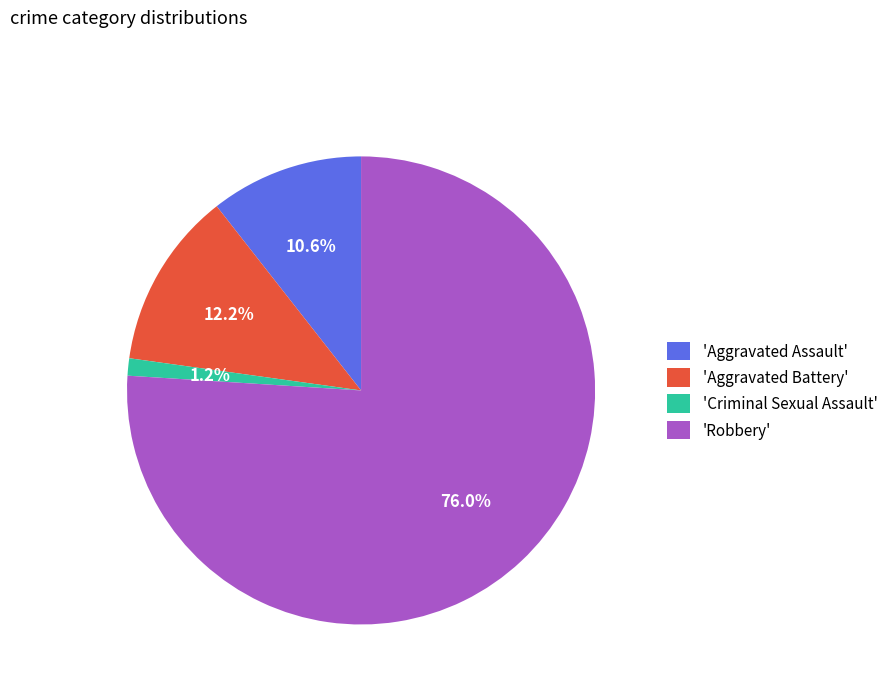

Rank the categories by value from lowest to highest.

'Criminal Sexual Assault', 'Aggravated Assault', 'Aggravated Battery', 'Robbery'